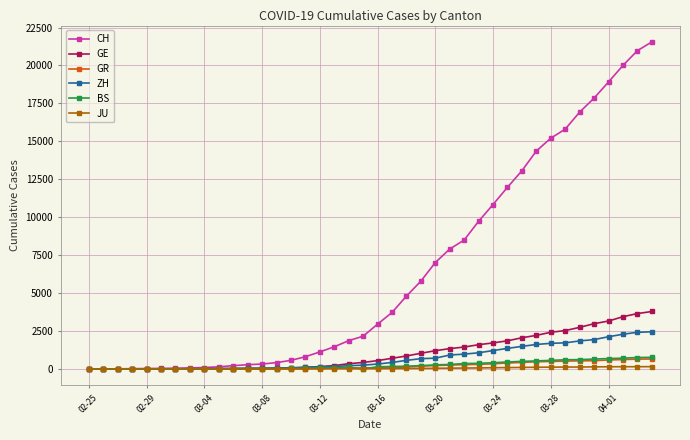

What is the maximum value for GR?

657